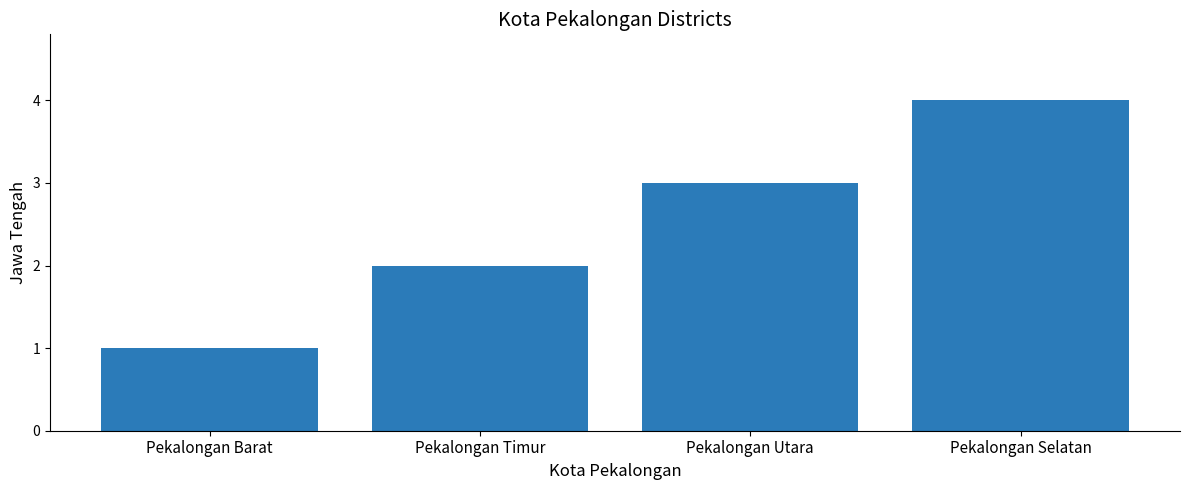

At which category does the chart reach its peak across all series?

Pekalongan Selatan